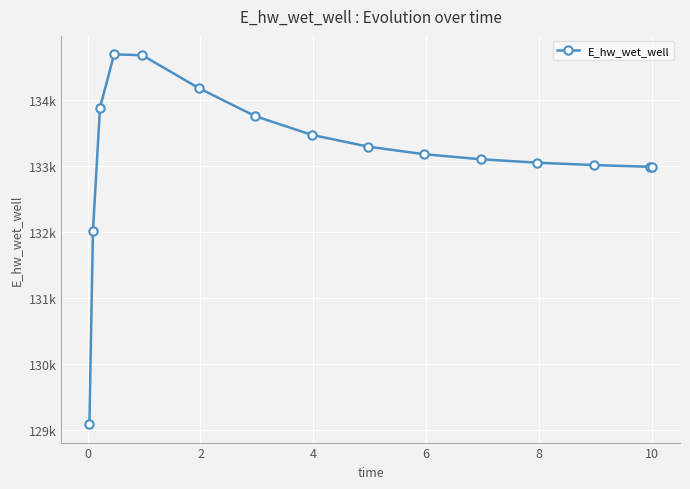

How many interior local peaks (higher than both neighbors) does the data have?

1